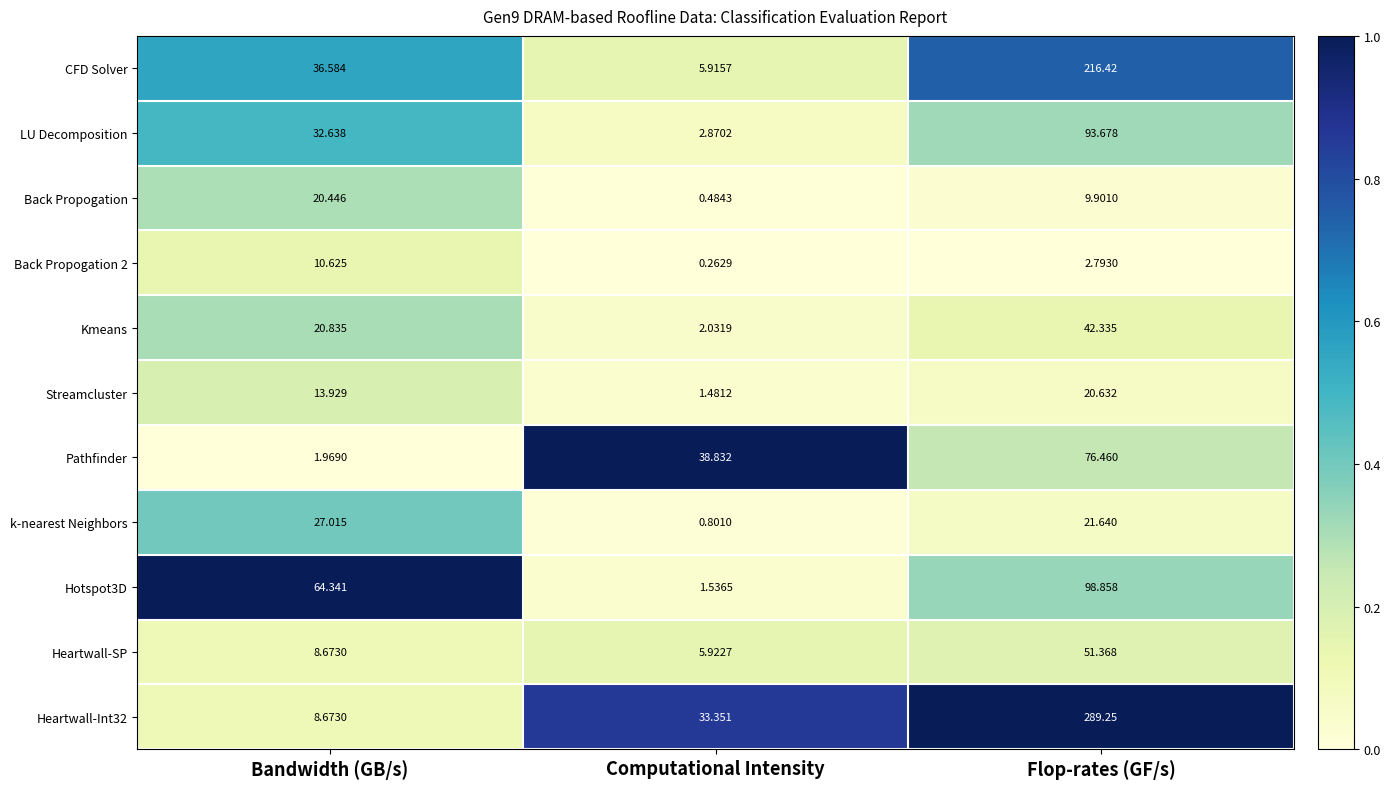

Is the value of Pathfinder at Computational Intensity greater than the value of Heartwall-SP at Flop-rates (GF/s)?

No